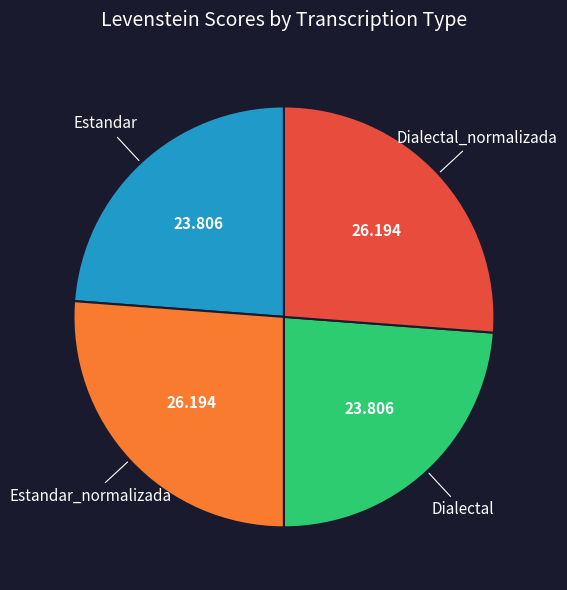

Is there a majority slice in this chart?

No